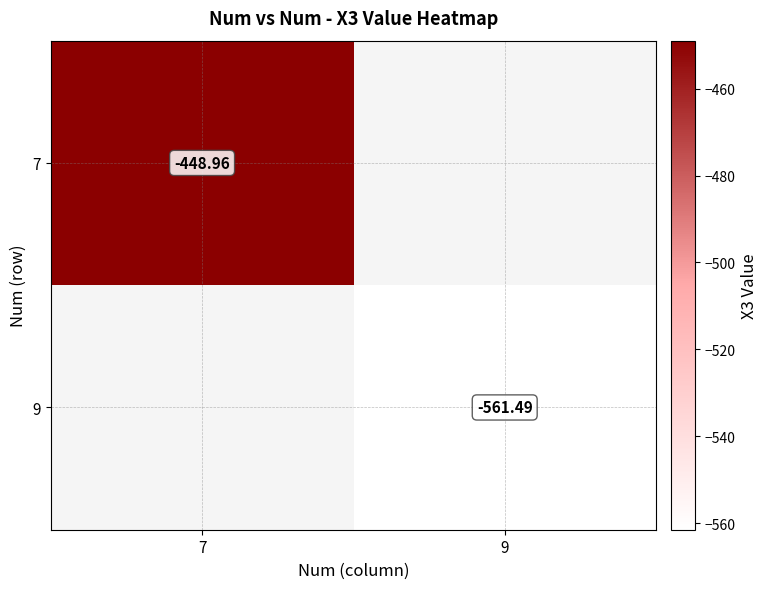

Where is 7 nearest to the value -448?

7